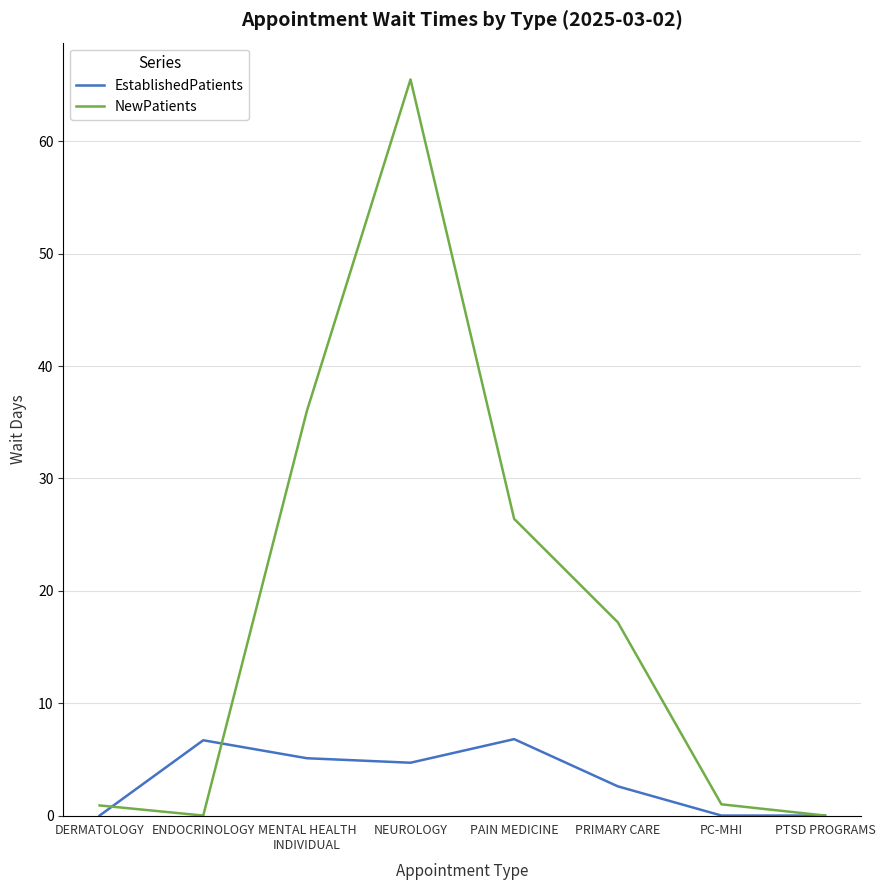

Where does the NewPatients series first go above 17?

MENTAL HEALTH
INDIVIDUAL